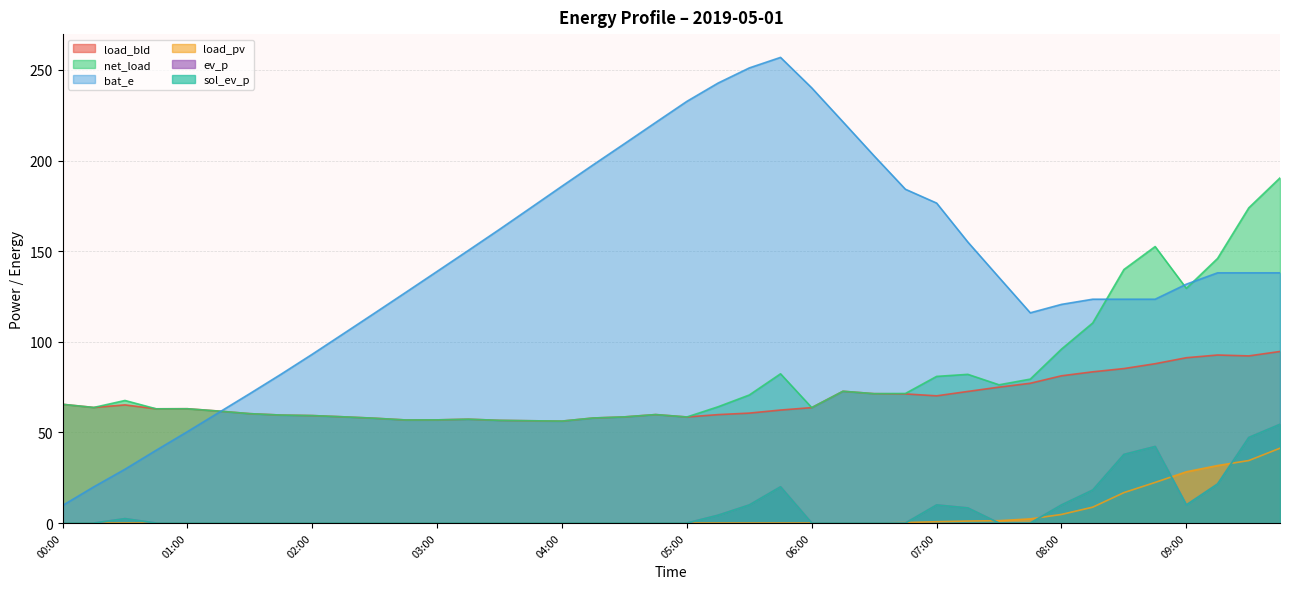

Where is net_load nearest to the value 123?

09:00